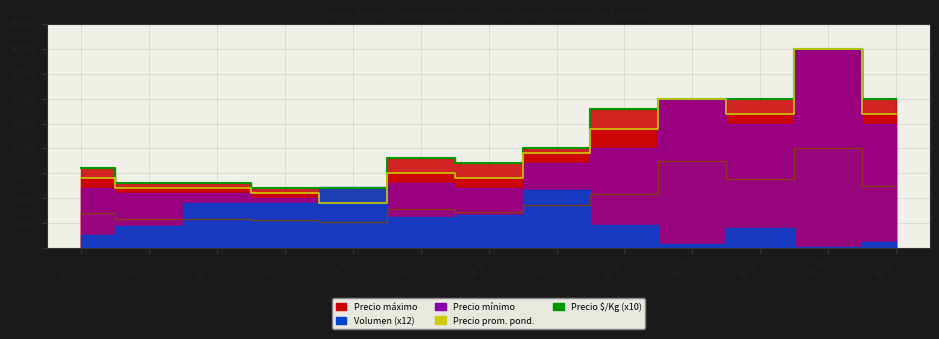

Which has a higher value, 01-21 or 06-15?

06-15